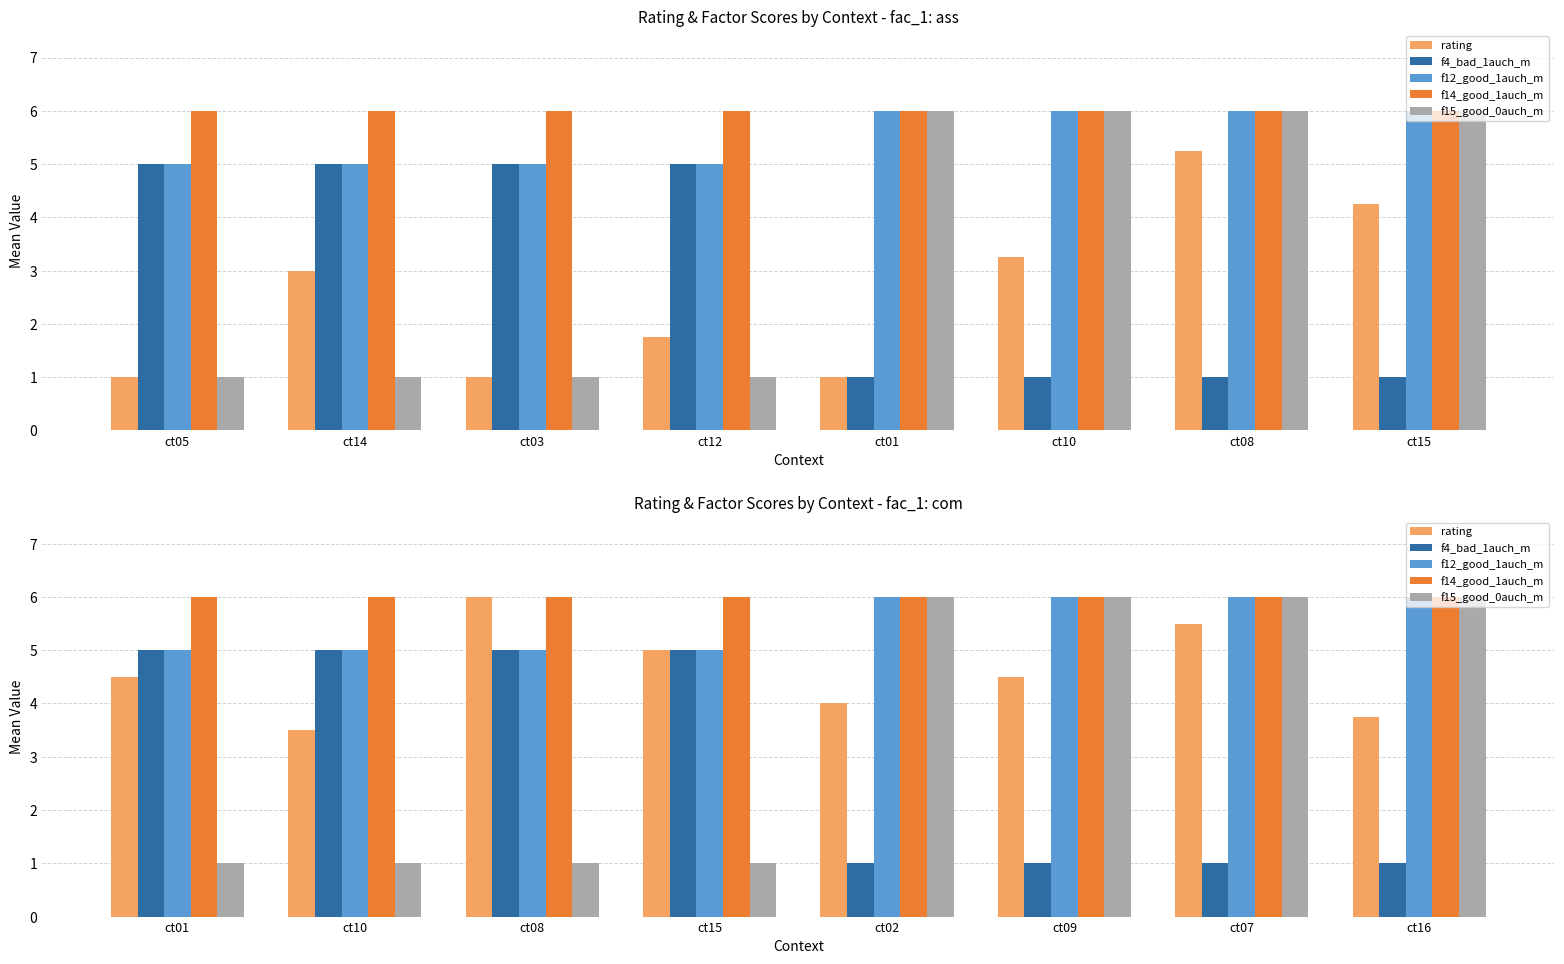

What is the label of the 3rd bar from the left?

ct08